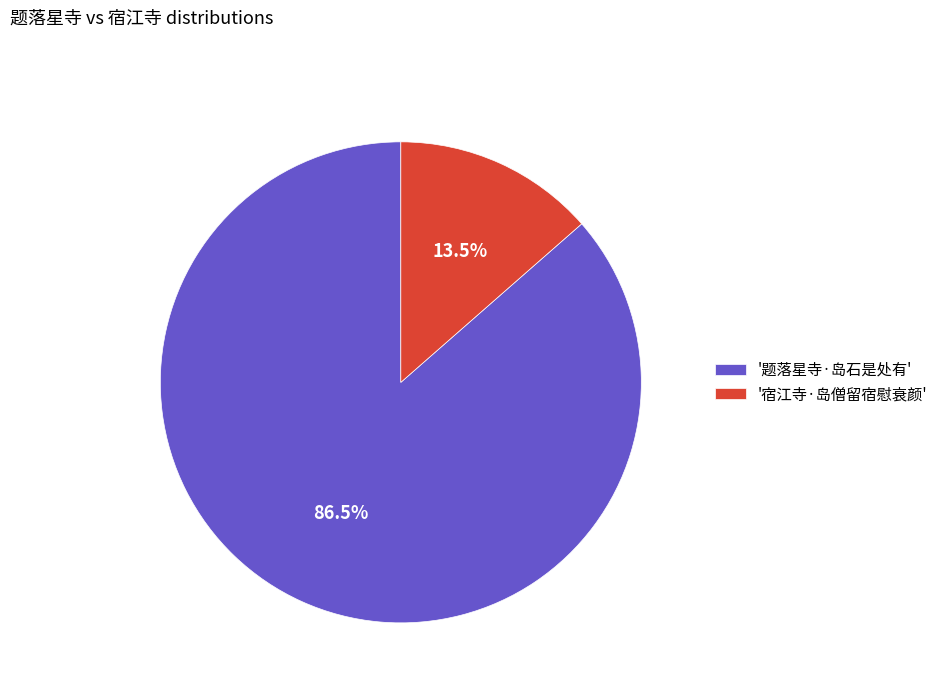

Between '题落星寺·岛石是处有' and '宿江寺·岛僧留宿慰衰颜', which is larger?

'题落星寺·岛石是处有'